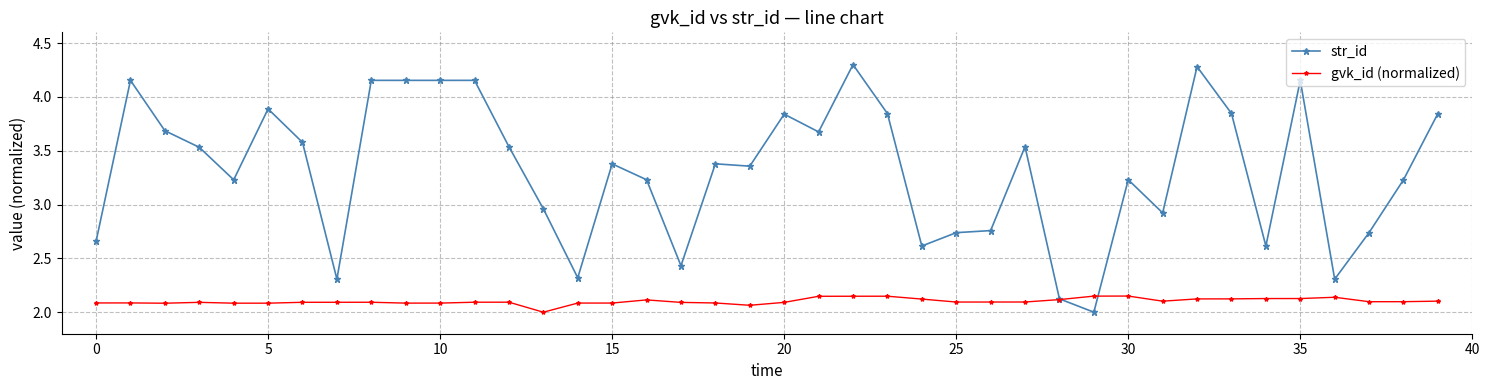

True or false: str_id has more than 2 points higher than both neighbors.

True